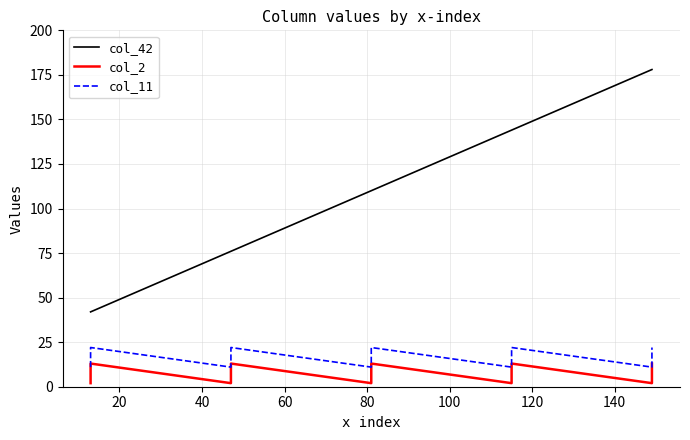

True or false: col_42 has more than 0 points higher than both neighbors.

False